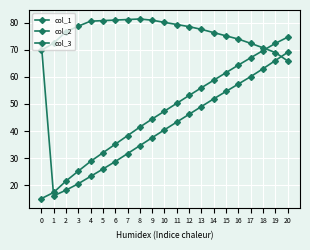

Reading right to left, extract all data points from this chart.

col_1: 69.1	66.1	63.1	60.1	57.4	54.7	51.9	49.1	46.2	43.3	40.5	37.5	34.6	31.6	28.7	25.9	23.2	20.5	18.1	16.0	72.4
col_2: 65.9	69.0	70.8	72.4	74.0	75.2	76.4	77.6	78.6	79.4	80.2	81.0	81.5	81.2	81.0	80.8	80.6	78.8	76.7	72.5	69.9
col_3: 74.7	72.4	69.8	67.1	64.4	61.6	58.8	56.0	53.2	50.3	47.4	44.5	41.5	38.3	35.1	31.9	28.8	25.2	21.5	17.3	15.0